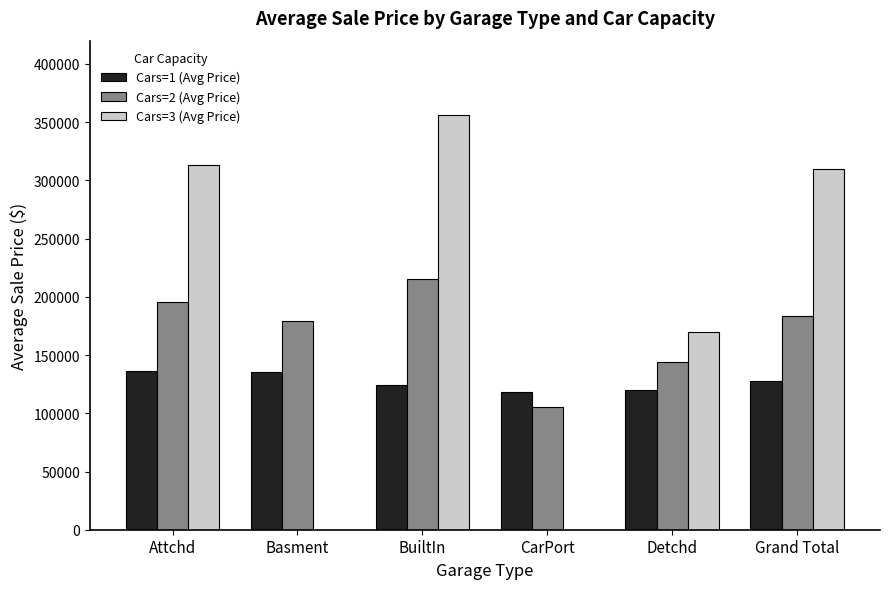

What is the difference between the maximum and minimum values in the Cars=2 (Avg Price) series?

109207.0